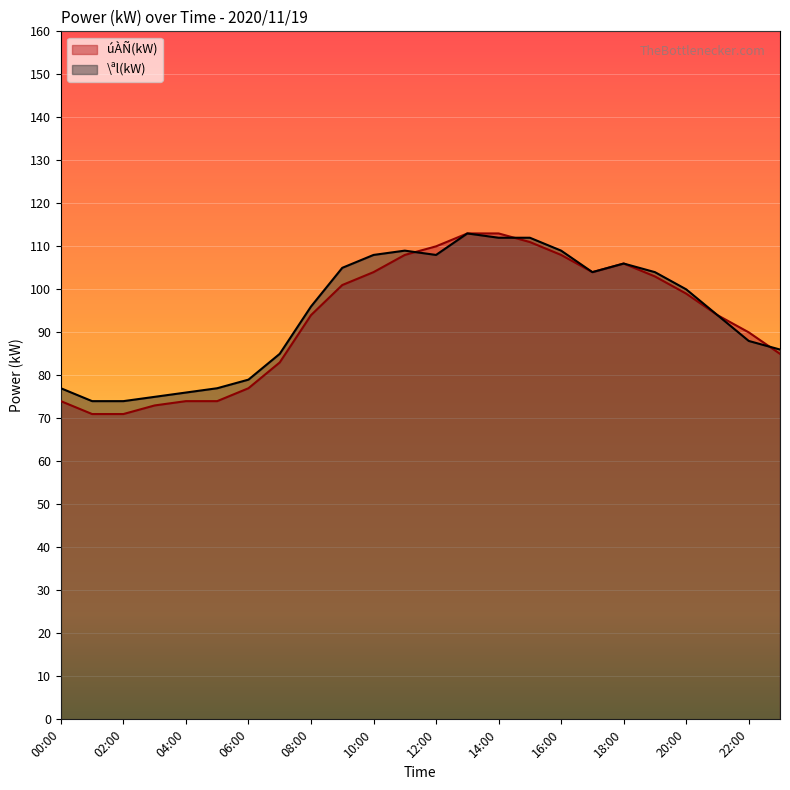

At which label does \ªl(kW) first exceed 100?

09:00